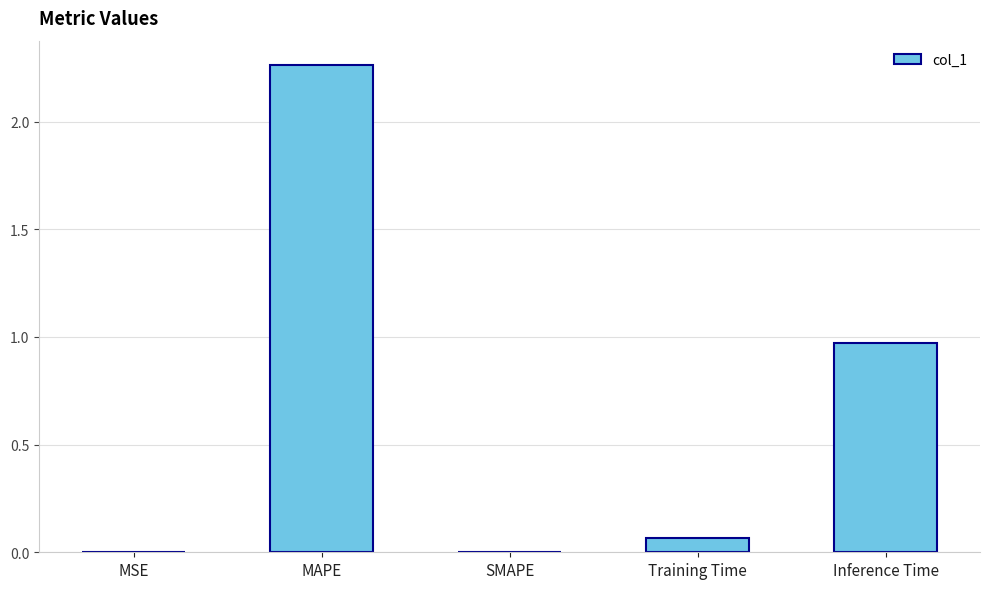

True or false: the data shows 0.3 at Inference Time.

False